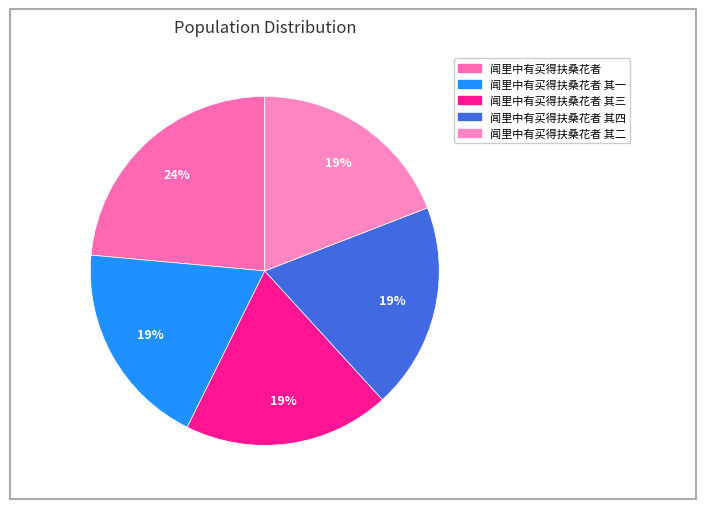

Count the number of slices in the pie.

5